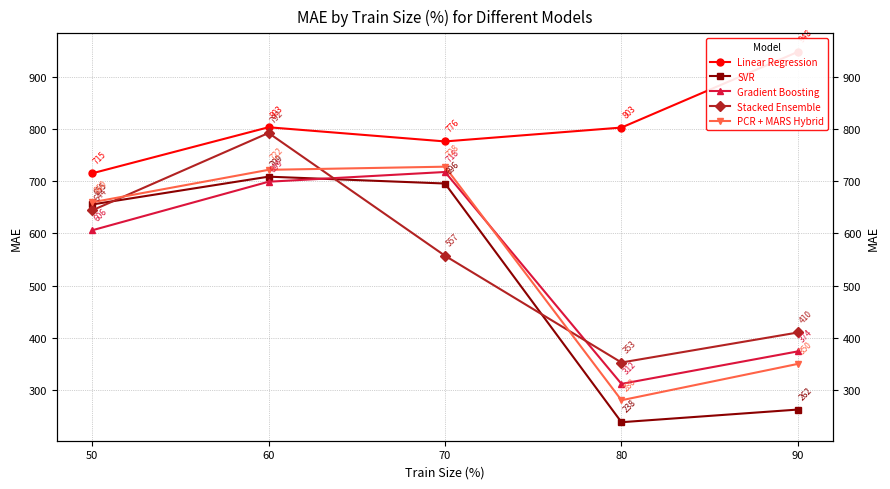

What is the difference between the highest and lowest values at 90?

685.4